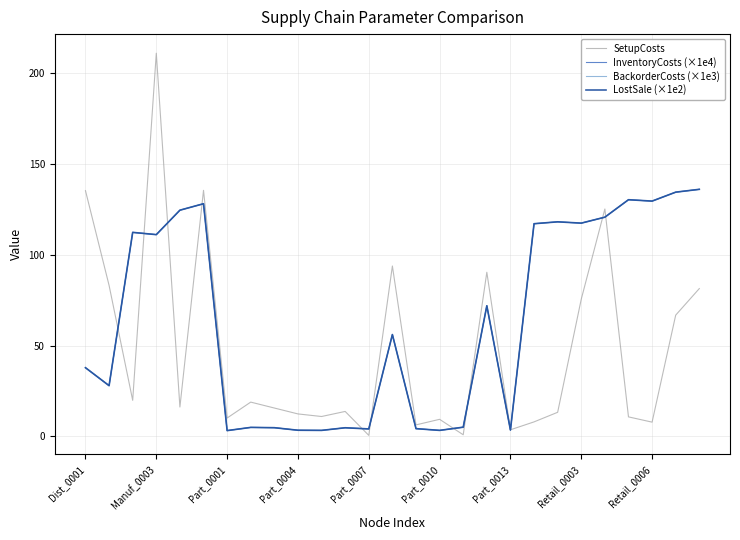

Is this an area chart (filled region under the line)?

No